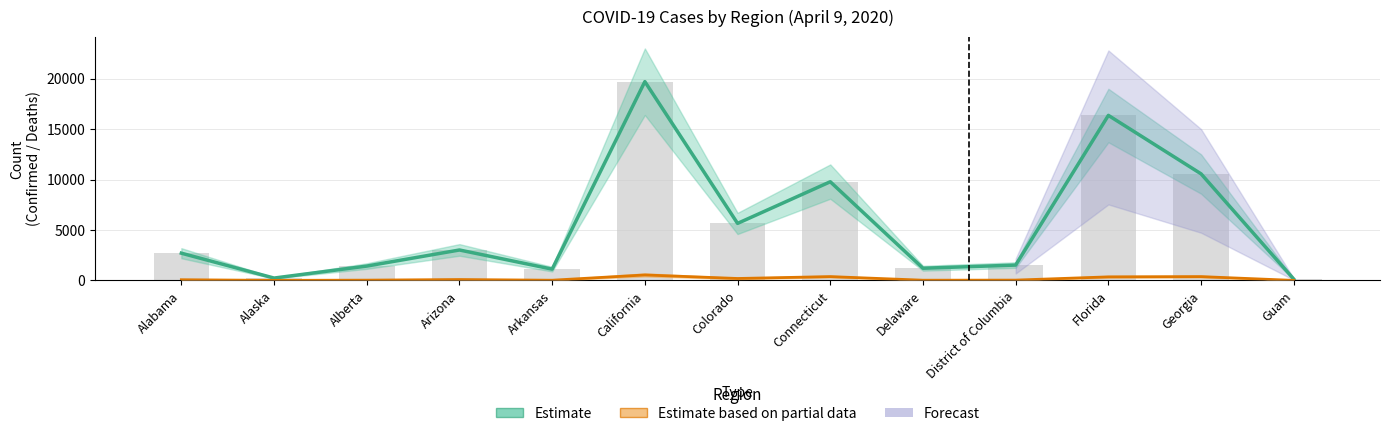

What is the total value across all series at Alaska?

242